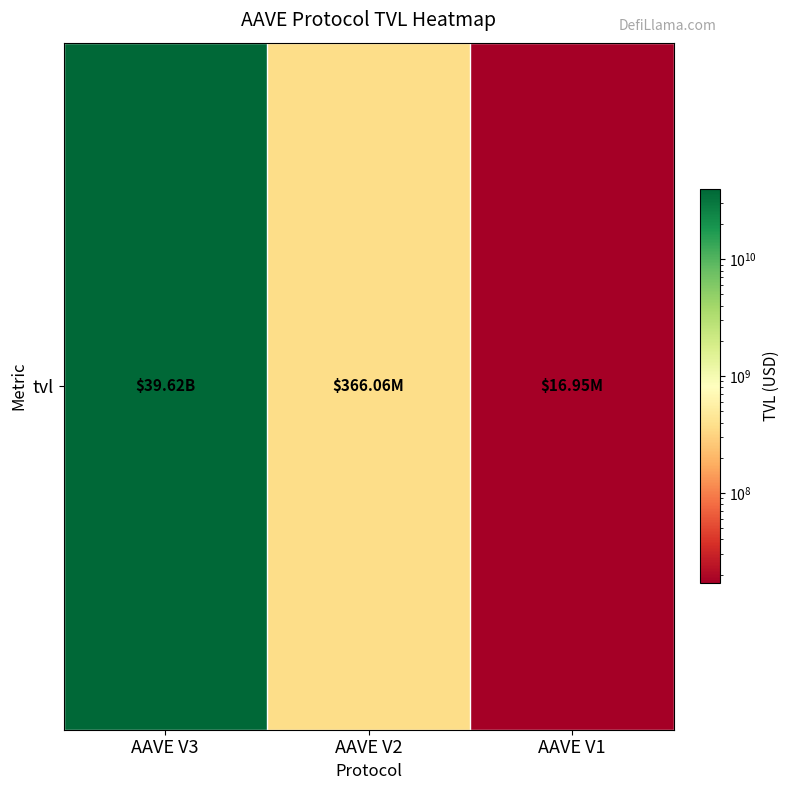

Read the value at AAVE V3.

39623525157.7